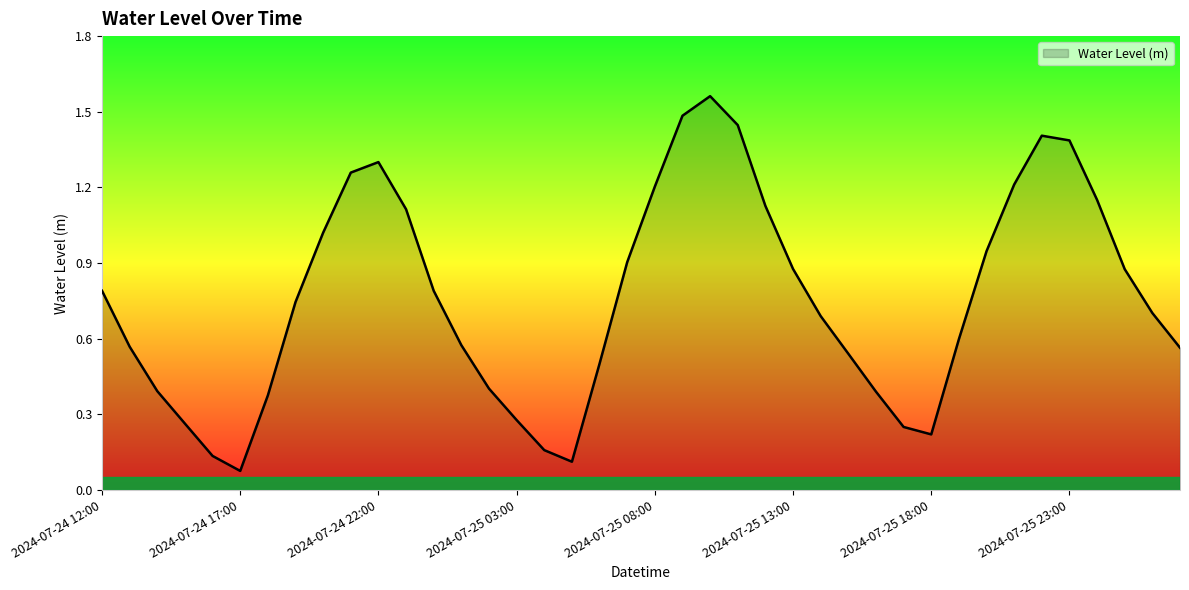

What is the difference between the maximum and minimum values?

1.5